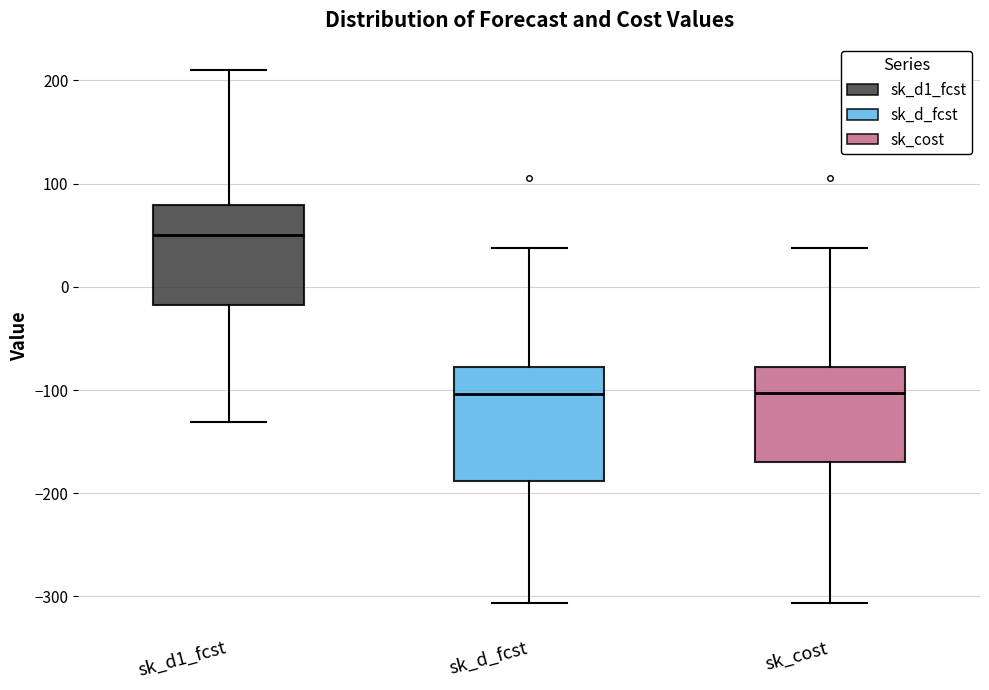

Where does the median line of the box for sk_d_fcst sit on the y-axis? The values are not printed on the chart, so give them approximately, as read against the axis.

-100